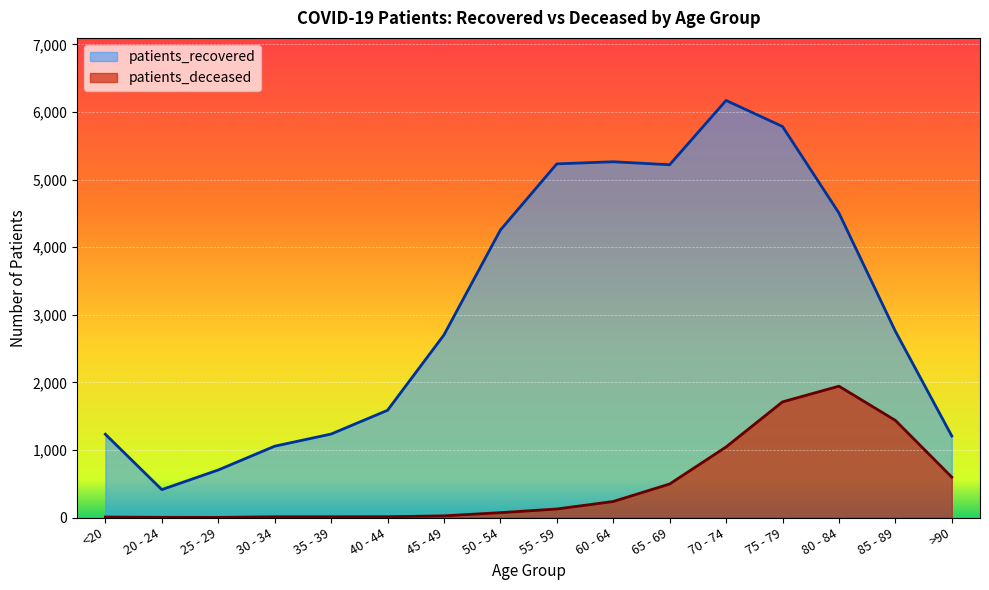

What is the sum of all patients_deceased values?

7735